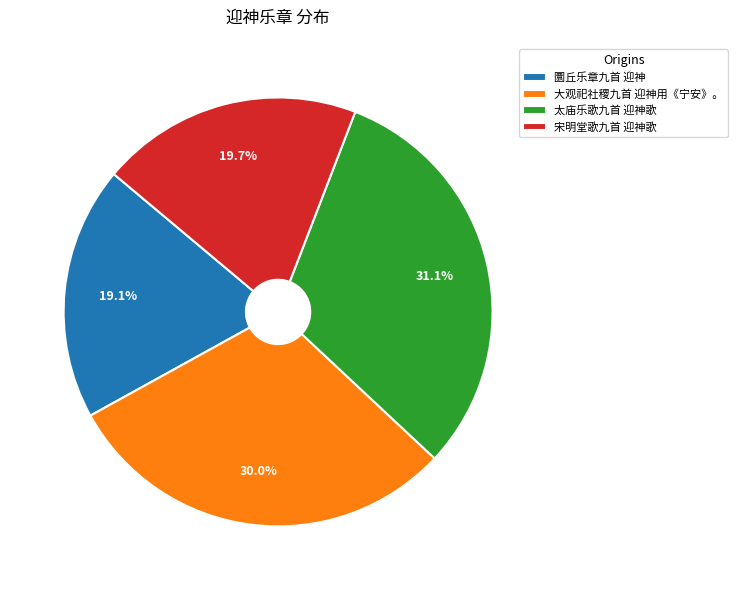

To the nearest percent, what is the average slice percentage?

25%